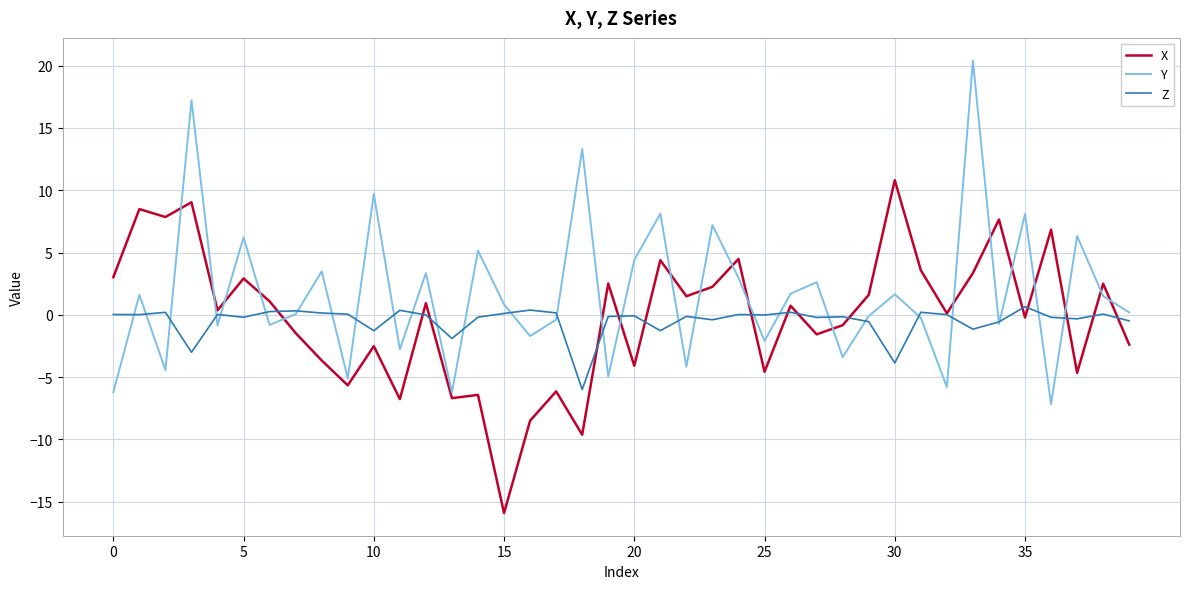

List the series in order of their peak value, highest first.

Y, X, Z